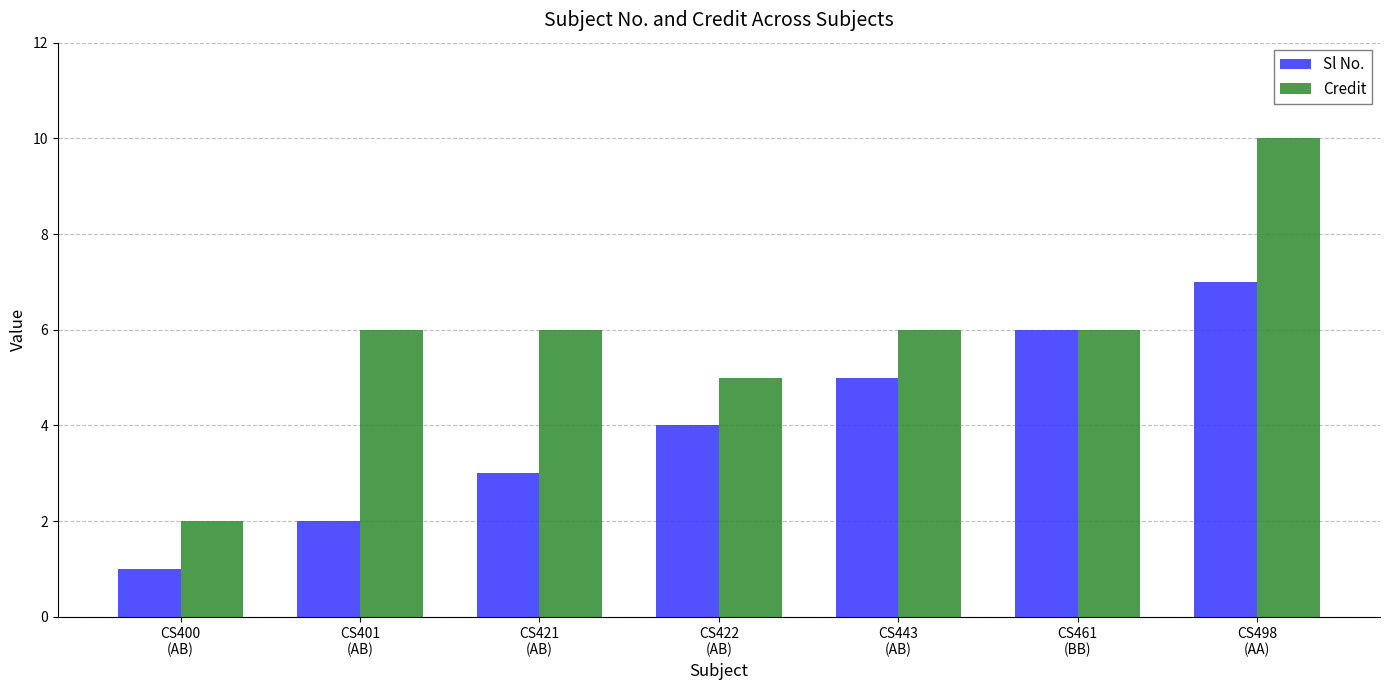

Rank the series by their average value, from highest to lowest.

Credit, Sl No.